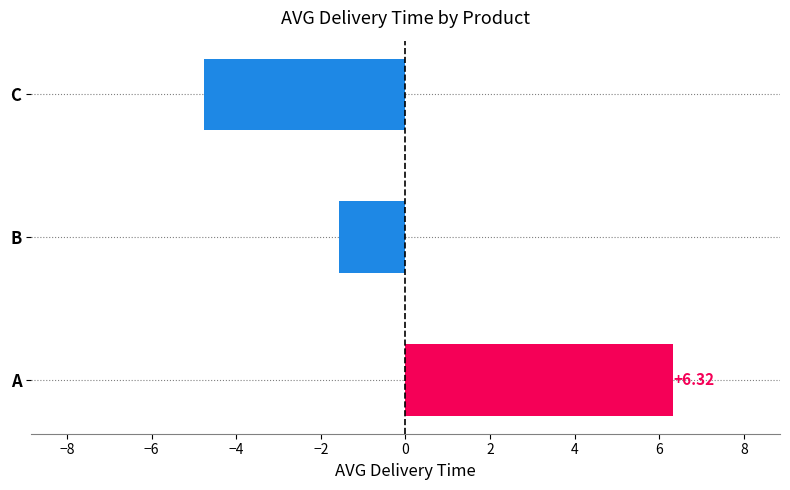

What is the difference between the maximum and minimum values?

11.1